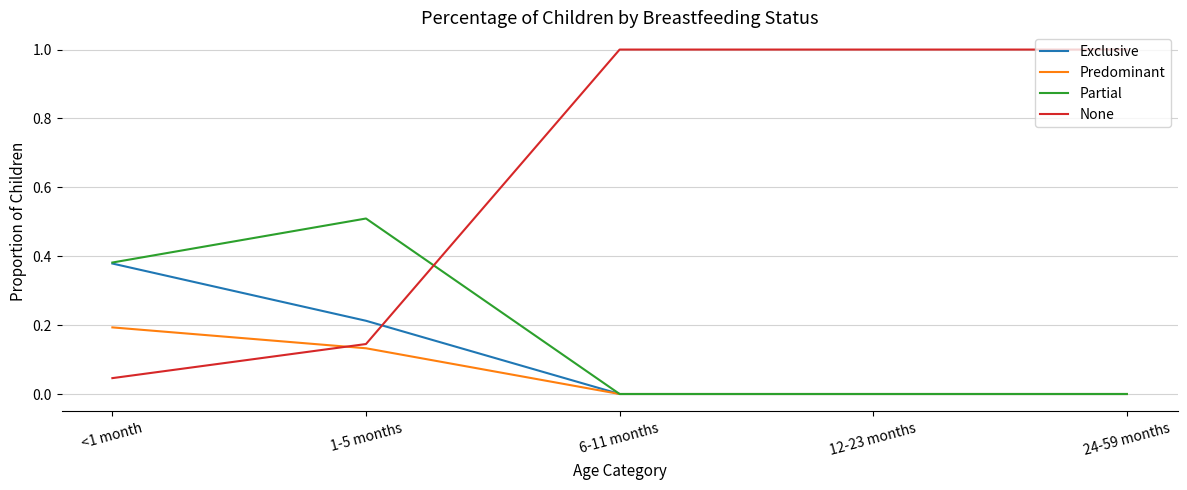

List the series in order of their peak value, highest first.

None, Partial, Exclusive, Predominant